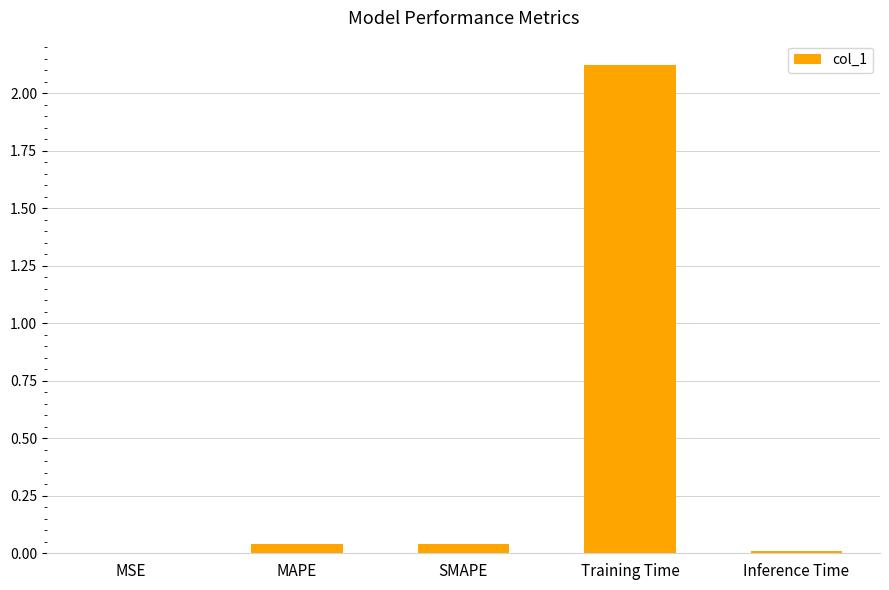

What is the sum of all values?

2.2